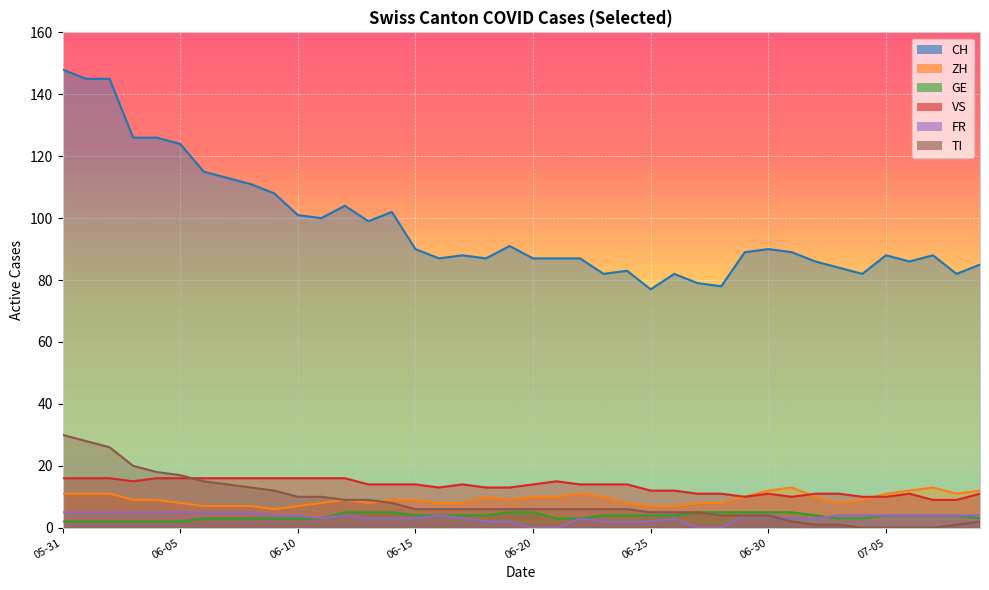

Where is the first local maximum for VS?

2020-06-17